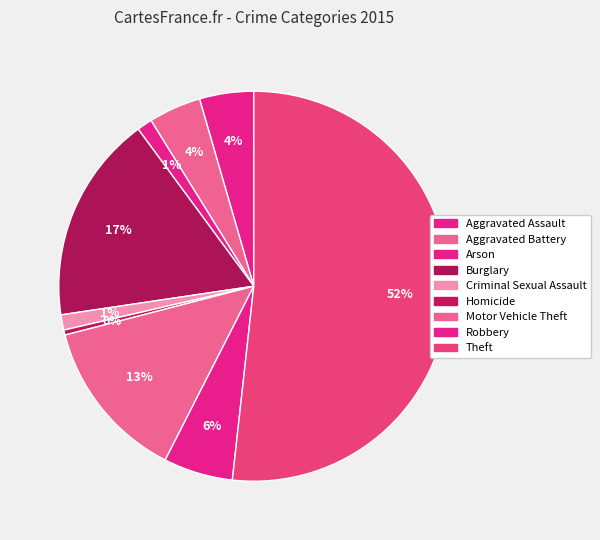

Which slice is the largest?

Theft